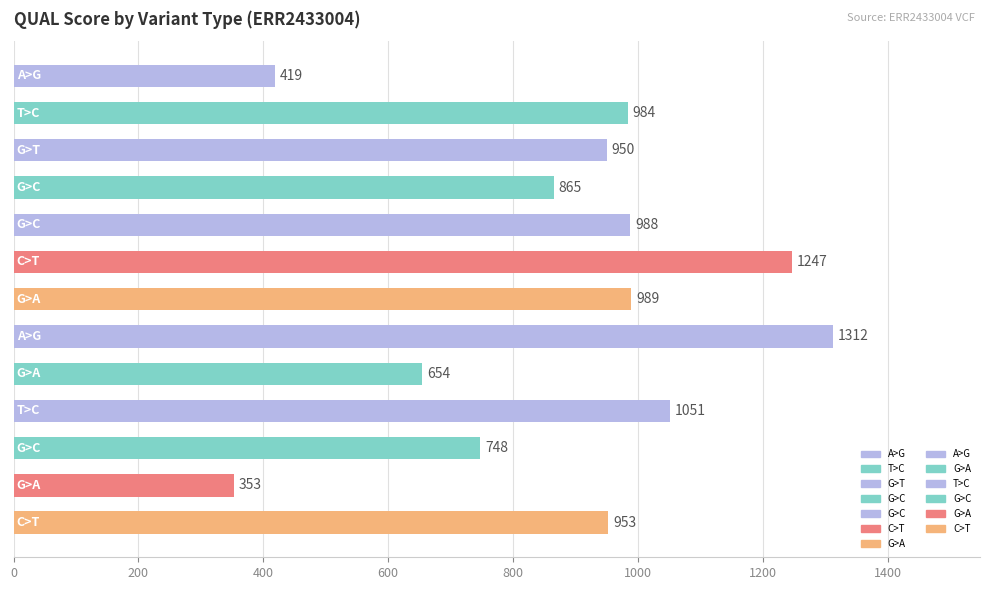

What is the value of the 5th bar from the top?

988